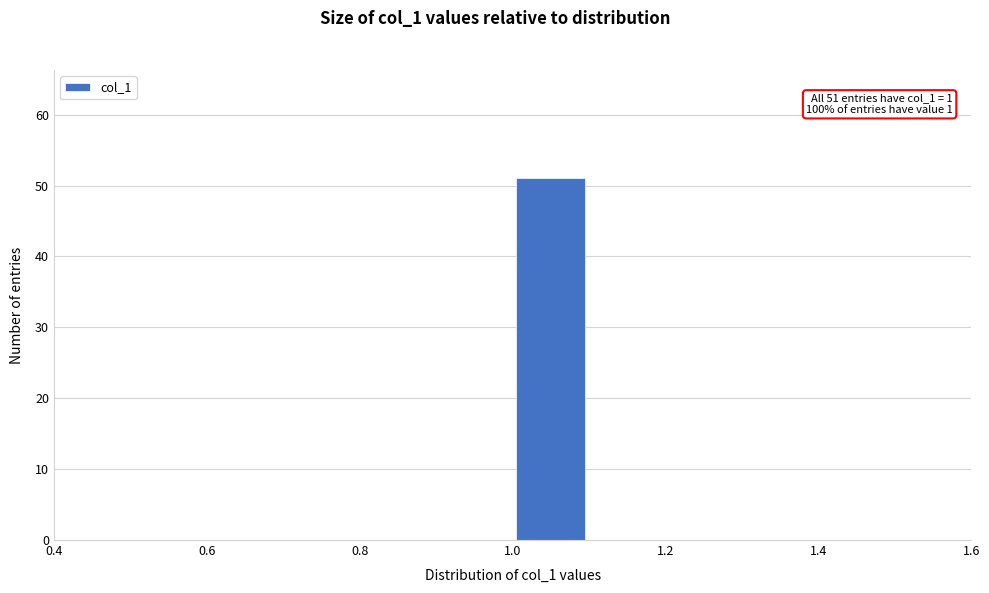

Over which range of the x-axis is the bar tallest?

1.0 to 1.1